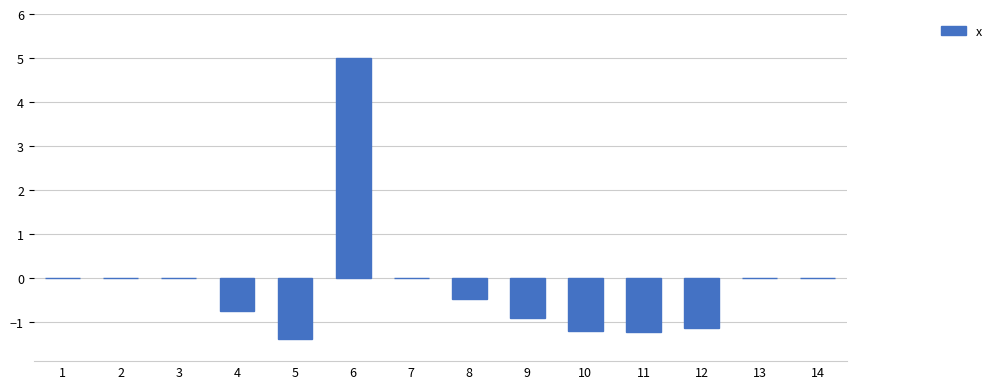

Reading left to right, transcribe all the data shown in this chart.

1=0.0	2=0.0	3=0.0	4=-0.7	5=-1.4	6=5.0	7=0.0	8=-0.5	9=-0.9	10=-1.2	11=-1.2	12=-1.1	13=0.0	14=0.0